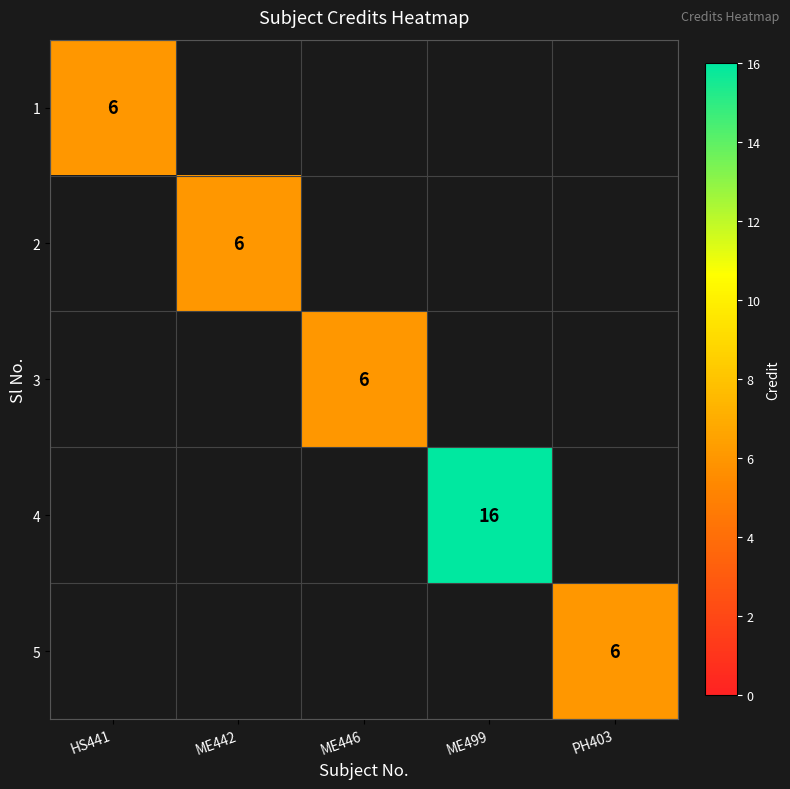

The value of 2 at ME442 is 10. True or false?

False